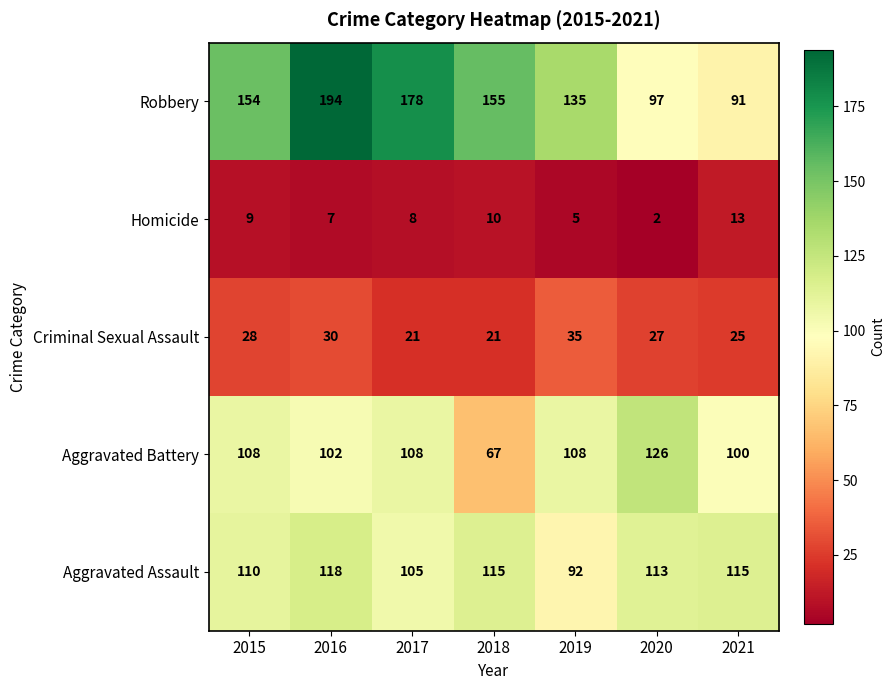

Which category has the highest value across all series?

2016